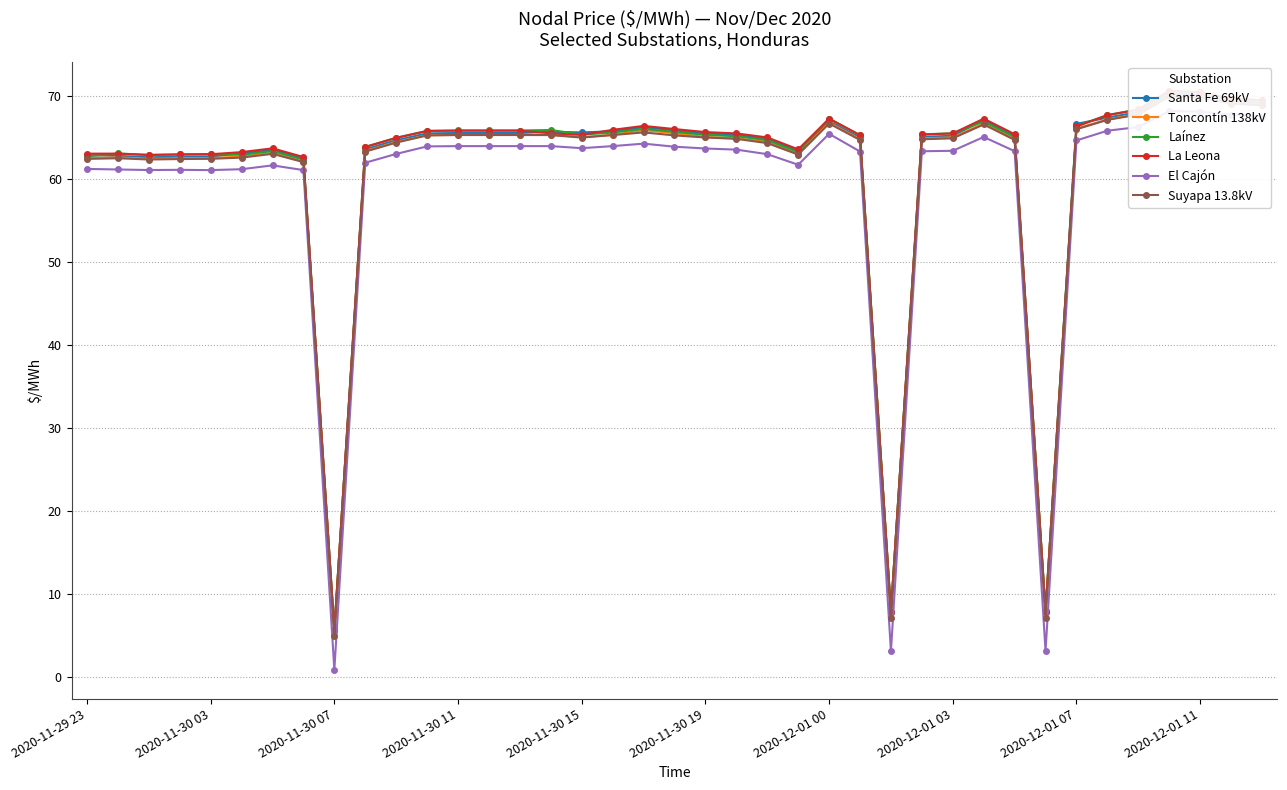

True or false: Santa Fe 69kV and El Cajón cross at least once.

False